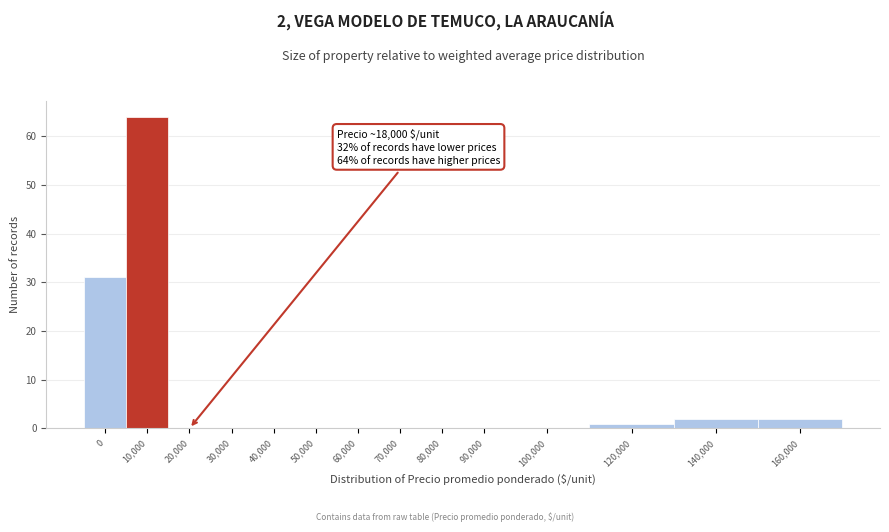

Which has a higher value, 70,000 or 10,000?

10,000